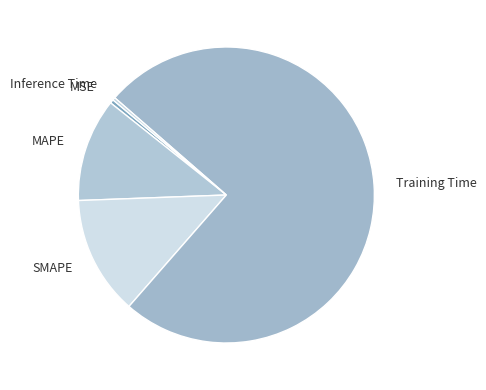

How many slices are in this pie chart?

5